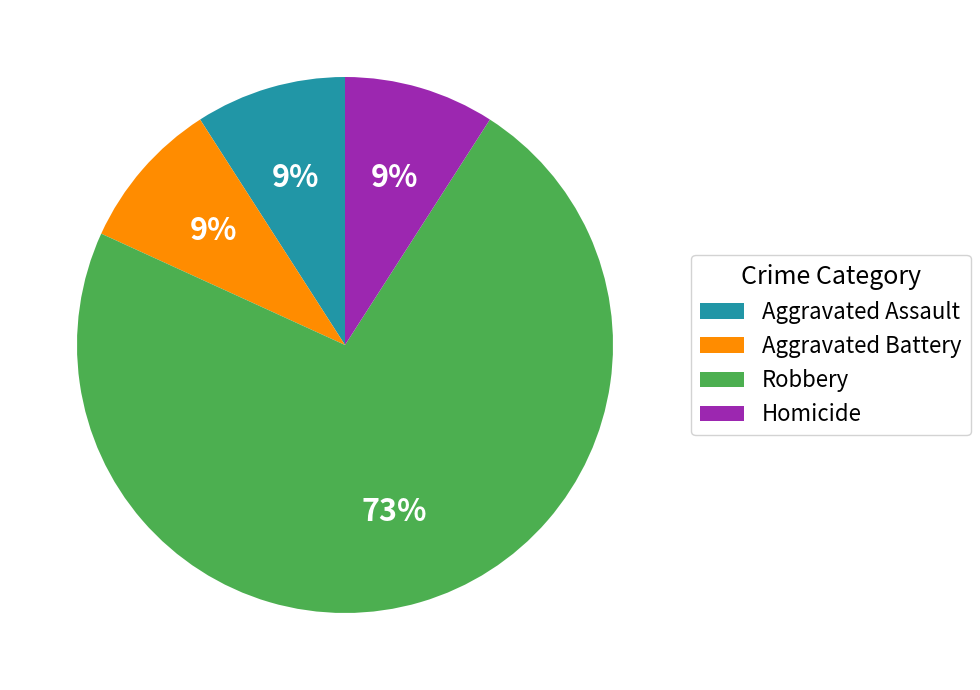

Combined, do Robbery and Aggravated Assault account for over 50%?

Yes